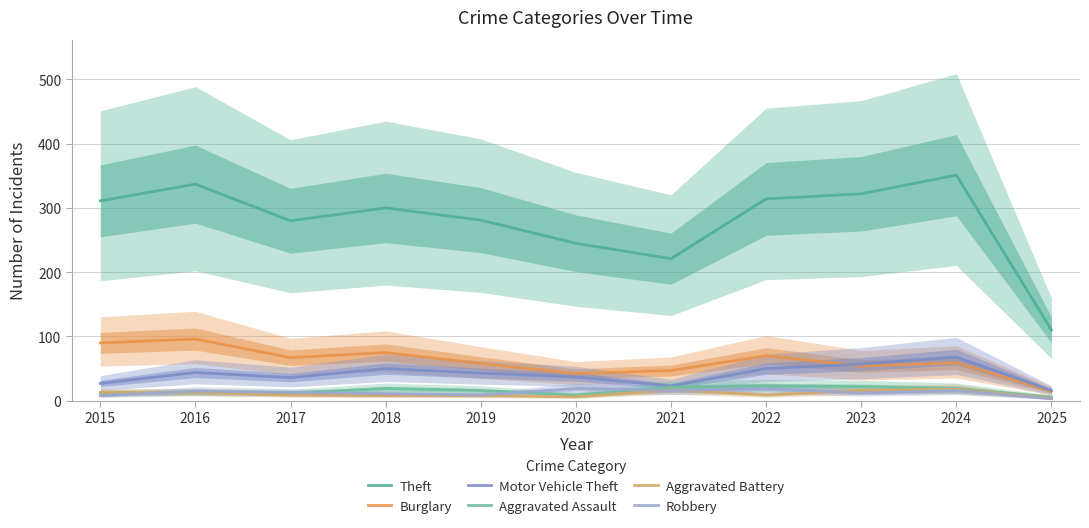

At which label is Burglary closest to 55?

2023